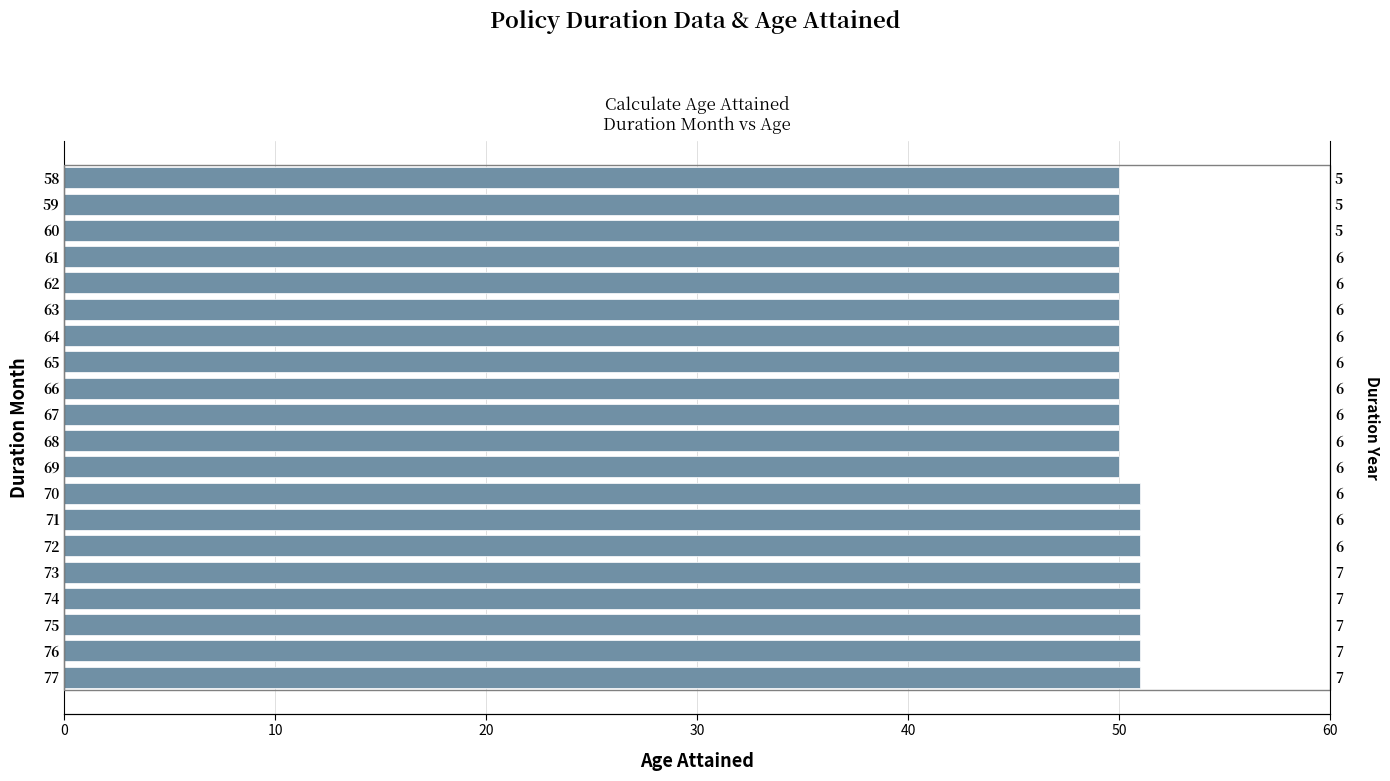

How many values are between 50 and 51?

20